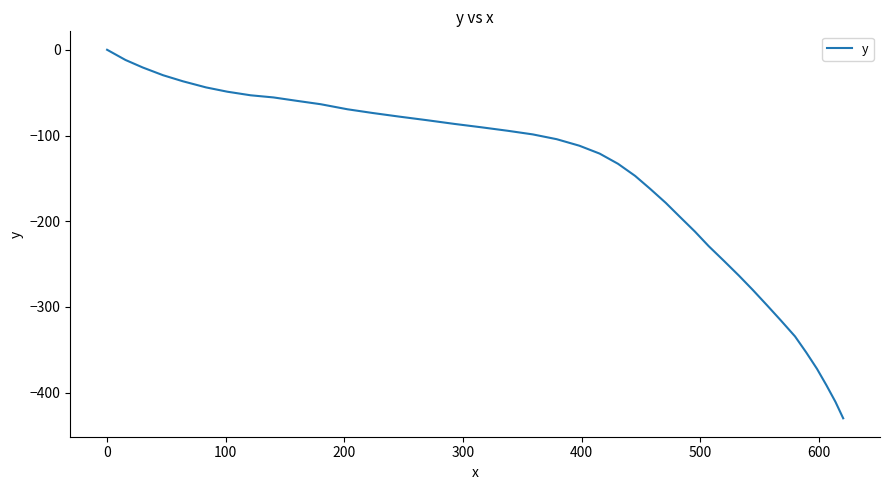

What is the minimum value shown in the chart?

-429.8